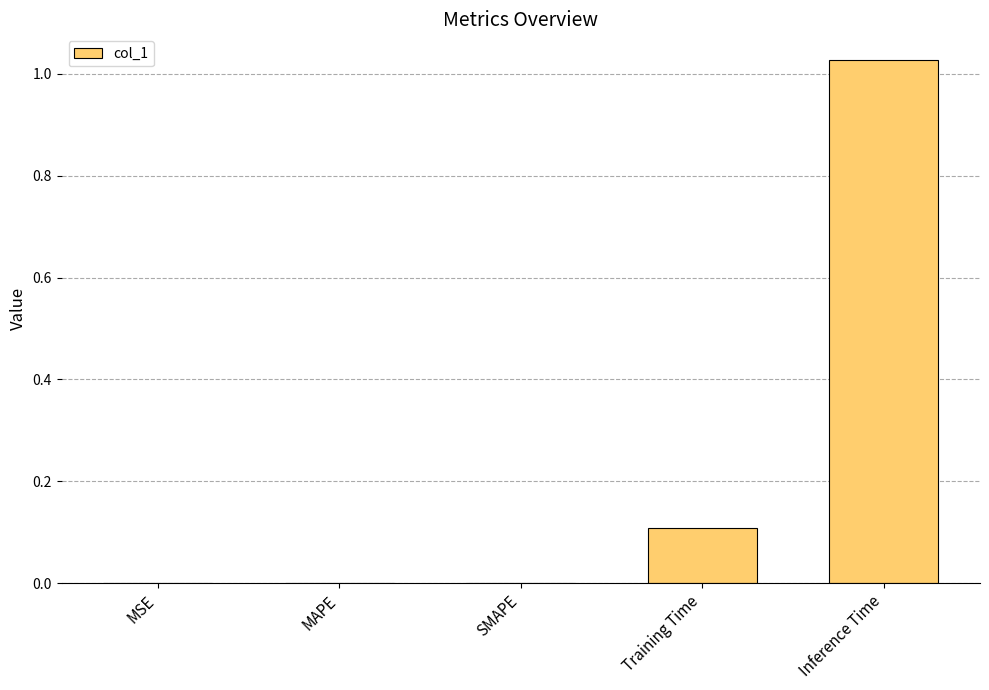

Between Training Time and MAPE, which is larger?

Training Time